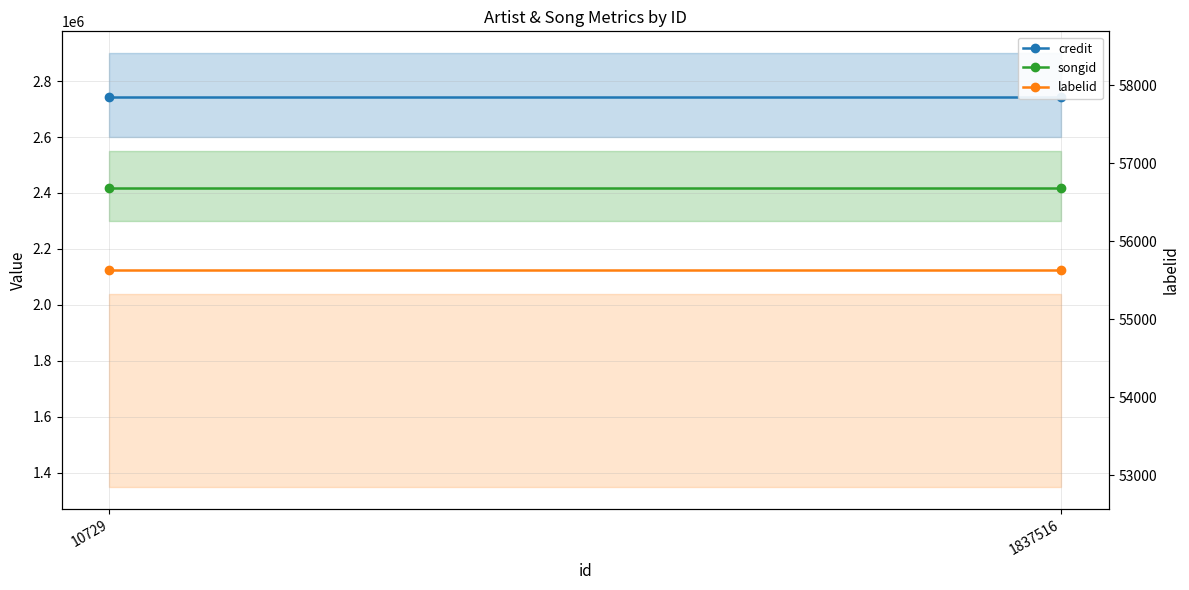

At which category does the chart reach its peak across all series?

10729